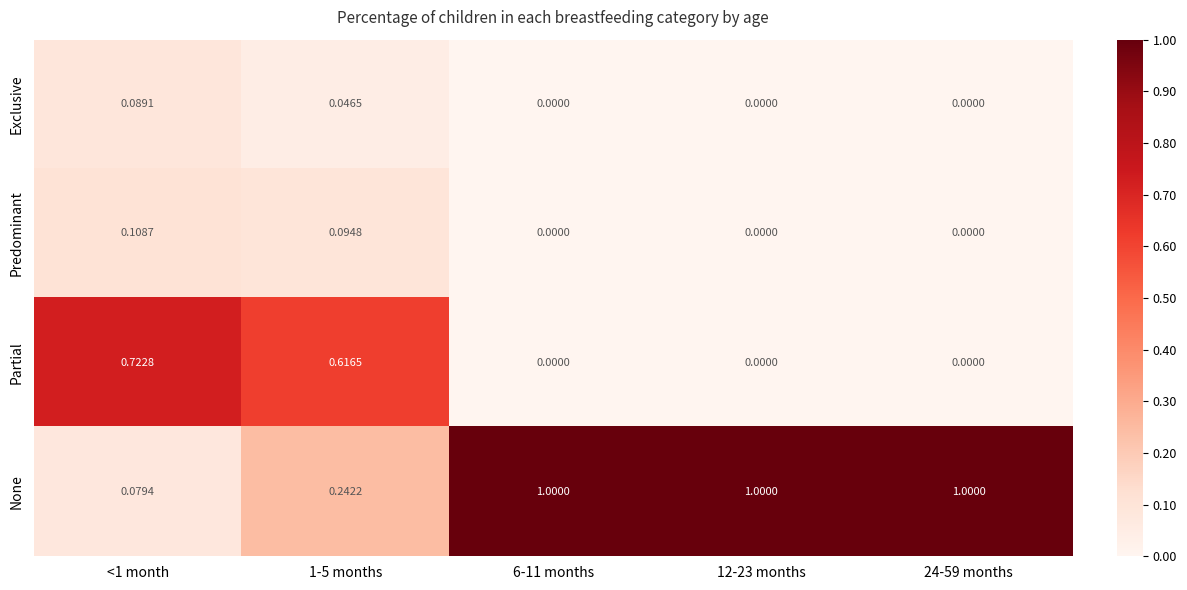

At <1 month, list the series in order from smallest to largest.

None, Exclusive, Predominant, Partial